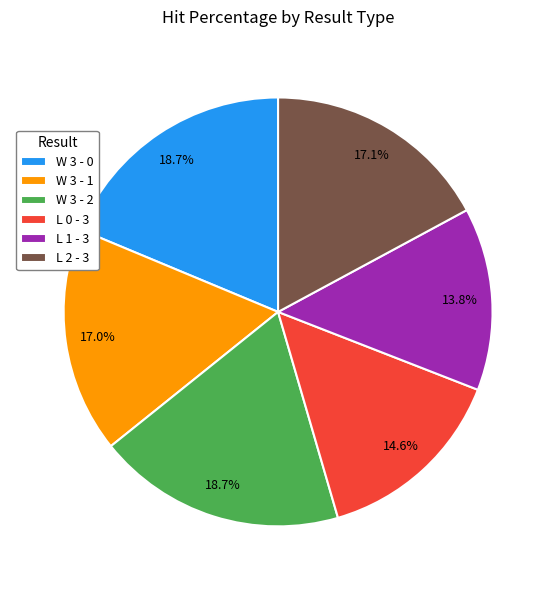

Does any single category account for the majority?

No